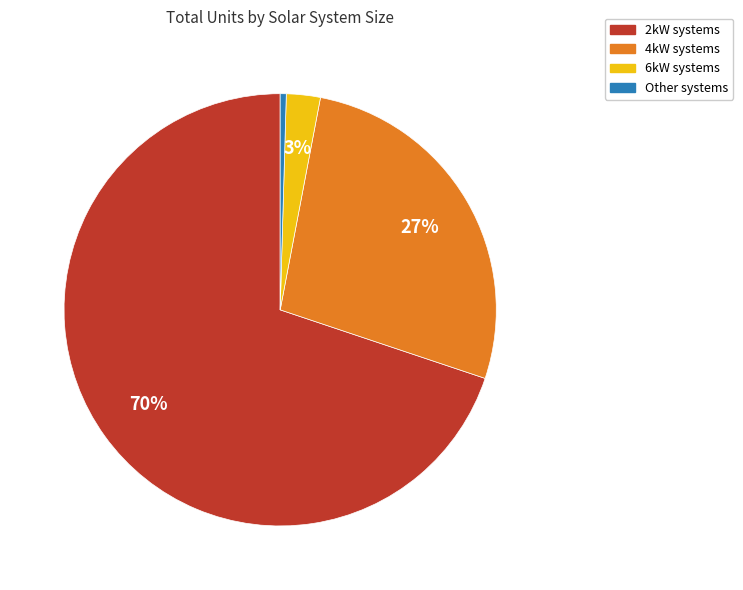

Is there a majority slice in this chart?

Yes